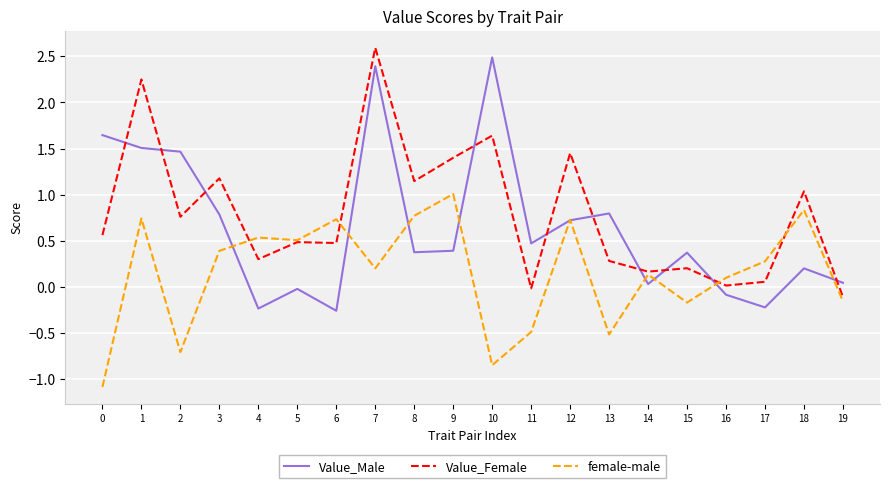

What is the approximate value of Value_Female at 13?

0.3